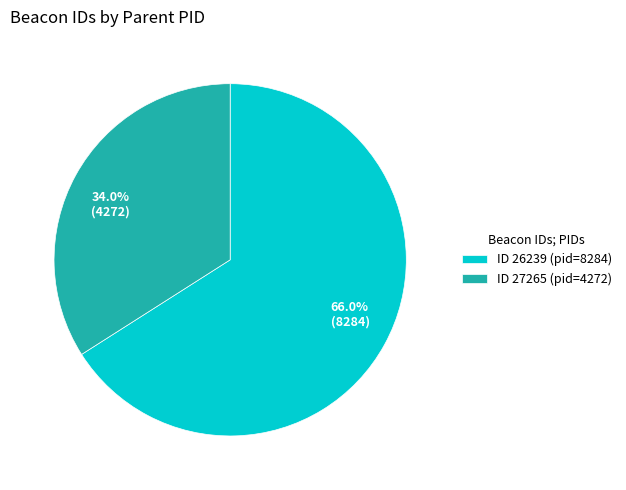

Is 66.0% (8284) the majority of the pie?

Yes